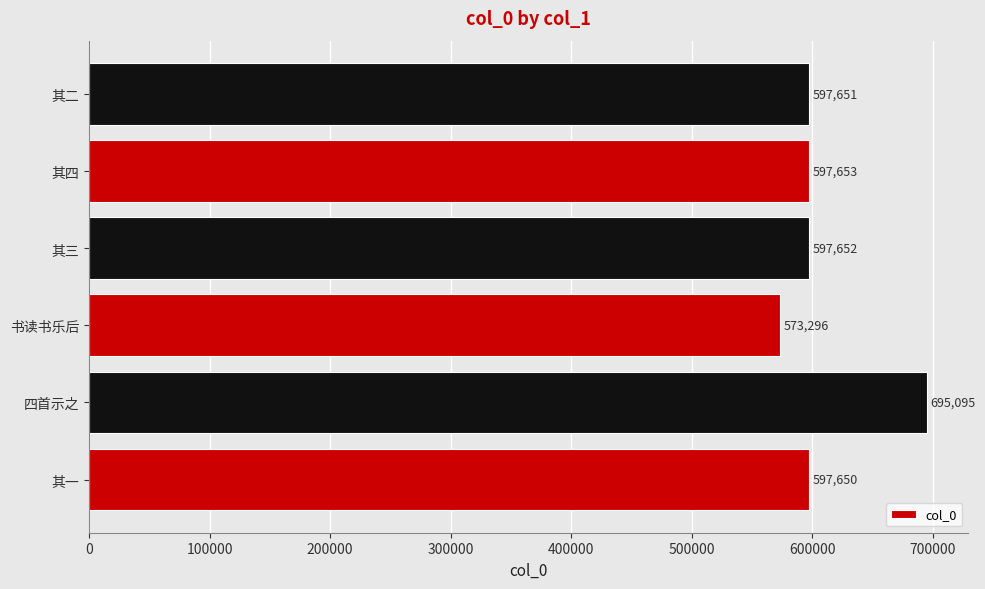

What is the average value?

609833